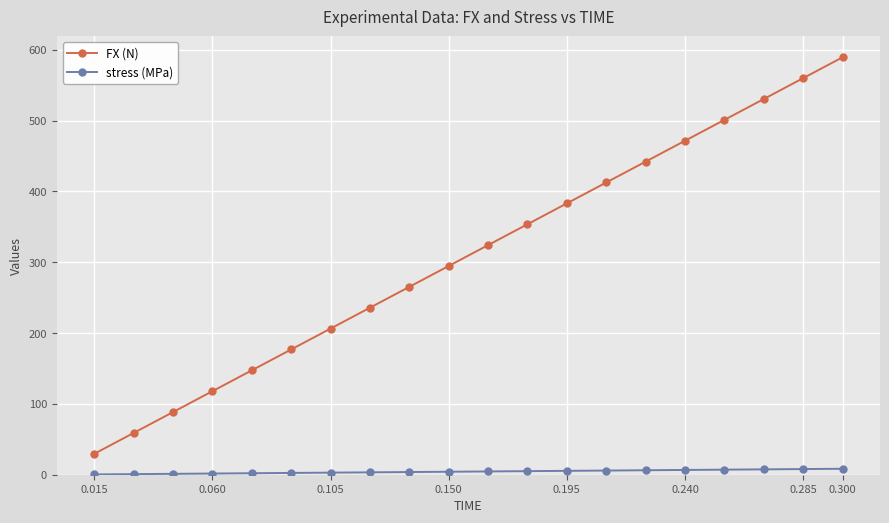

What is the minimum value for FX (N)?

29.5